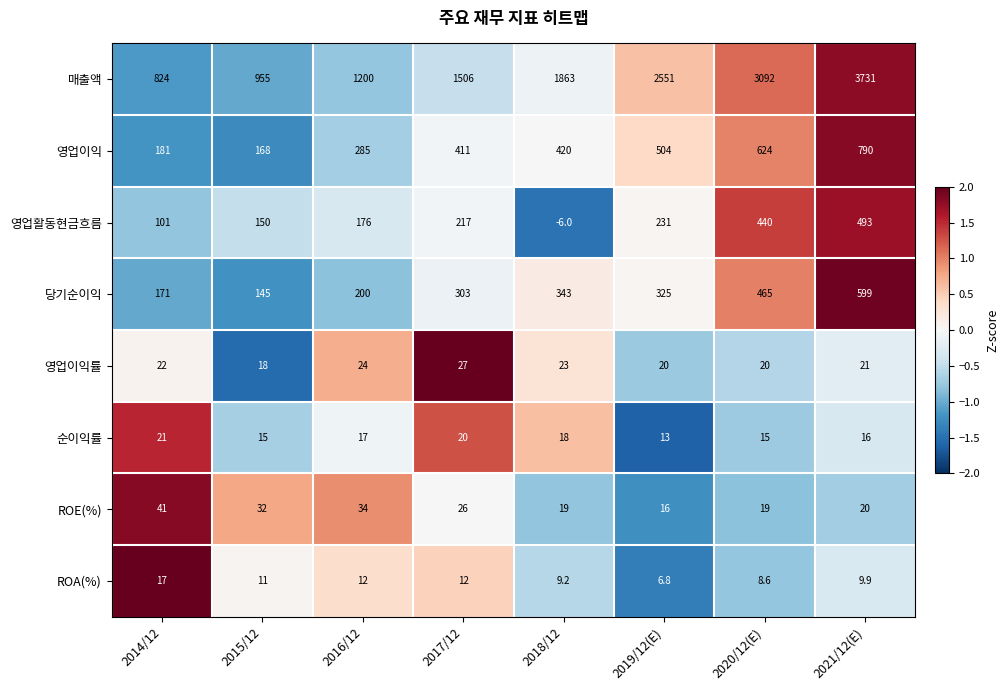

At which category is the sum across all series the highest?

2021/12(E)